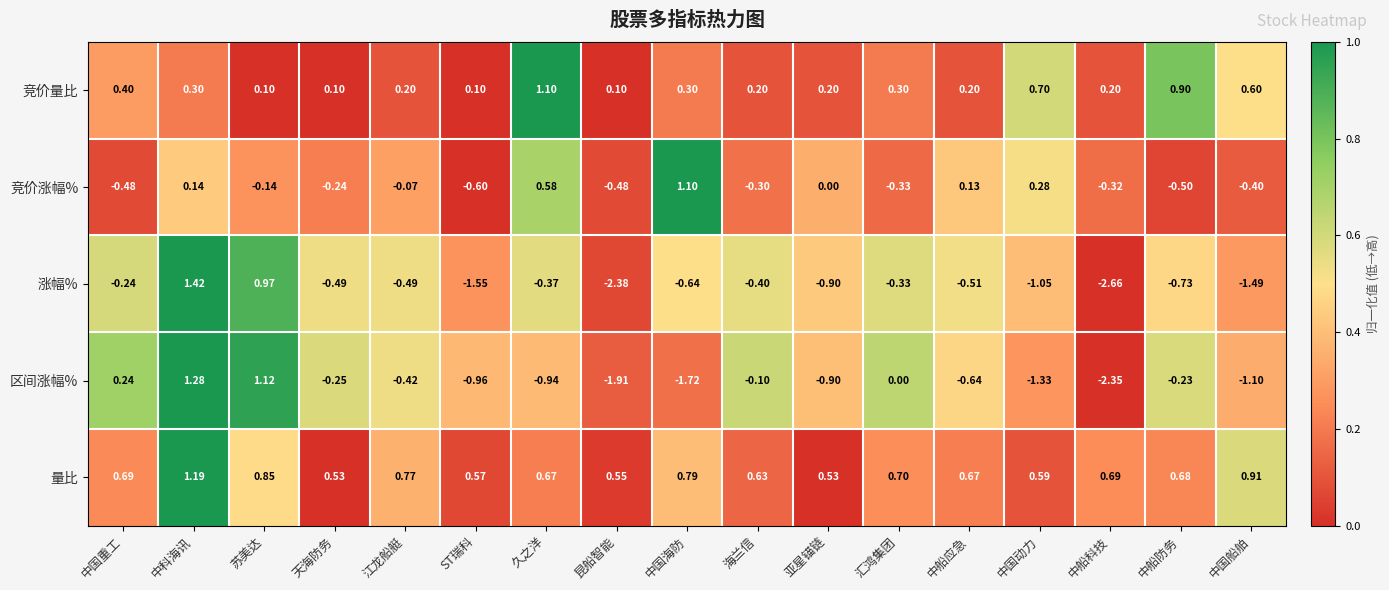

Which series has the largest range (max minus min)?

涨幅%